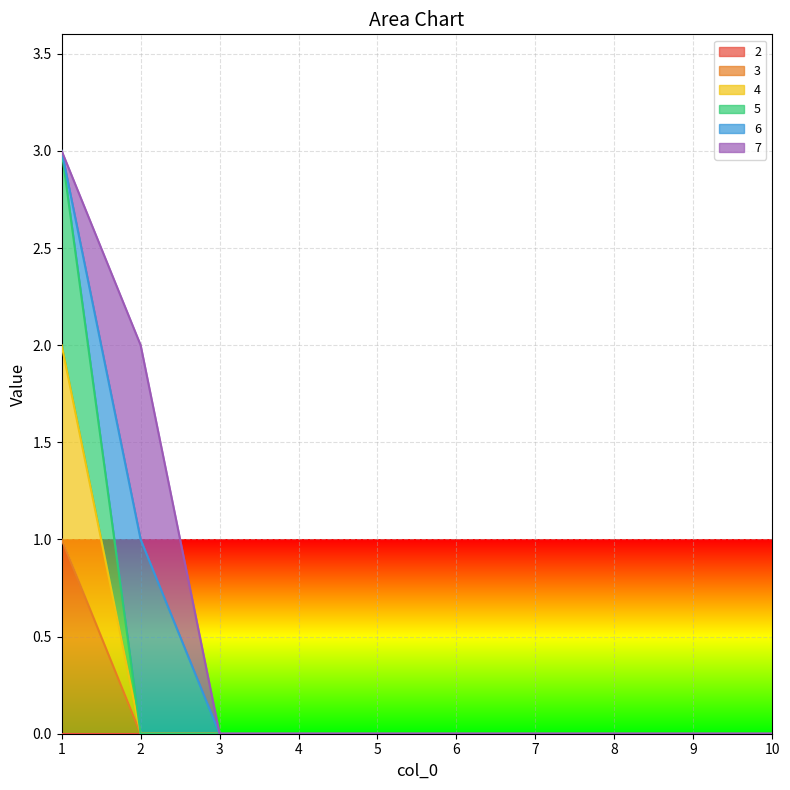

How many lines are shown in the chart?

6